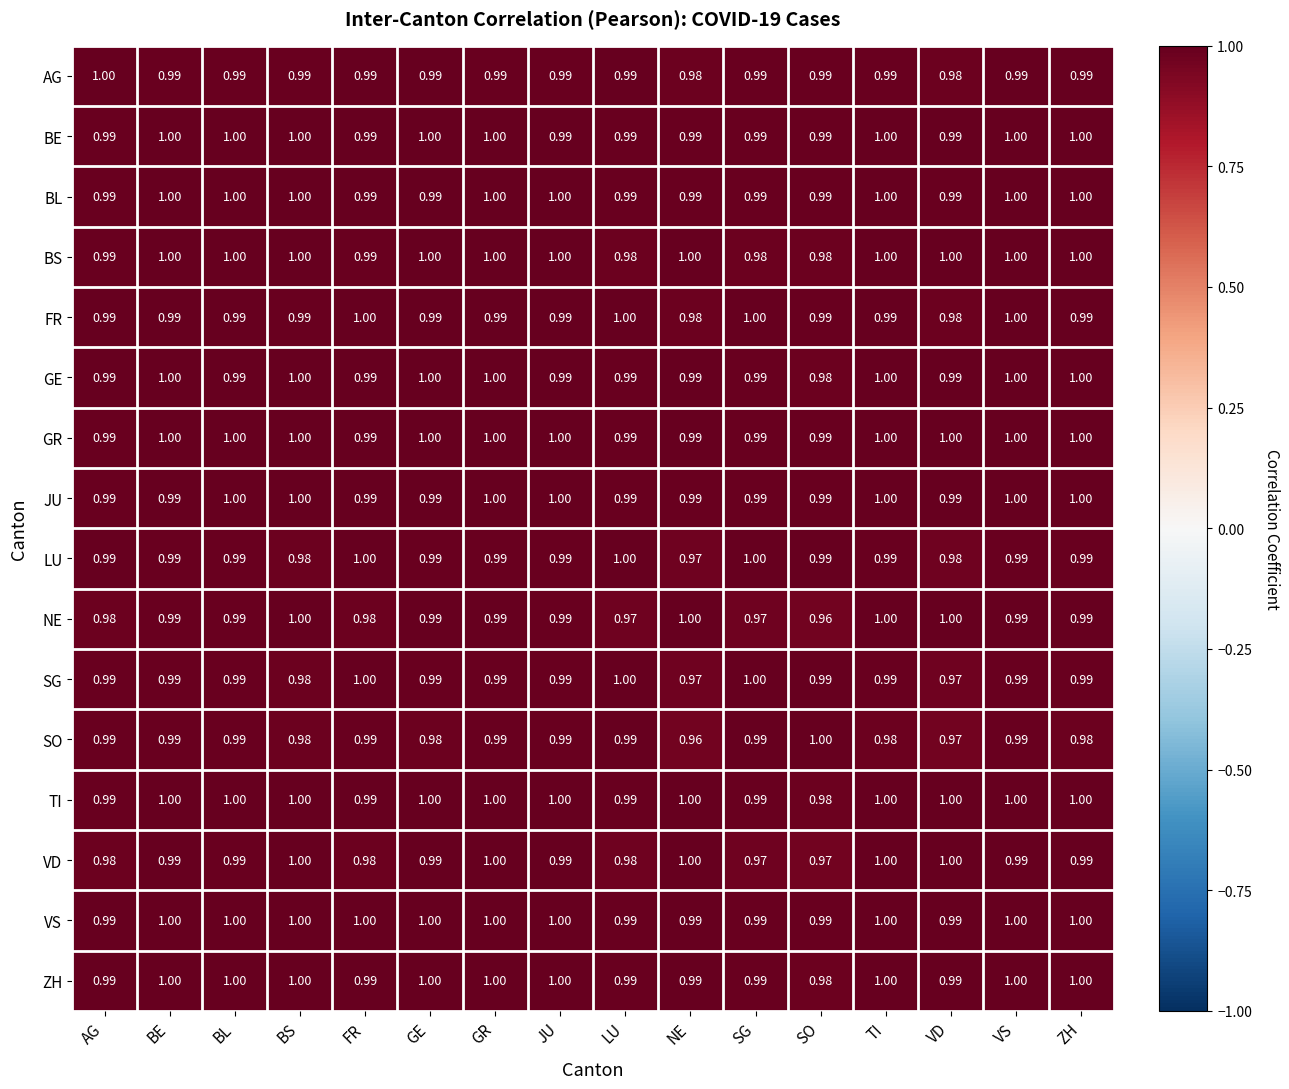

Between BS and LU, which series saw the biggest shift?

NE